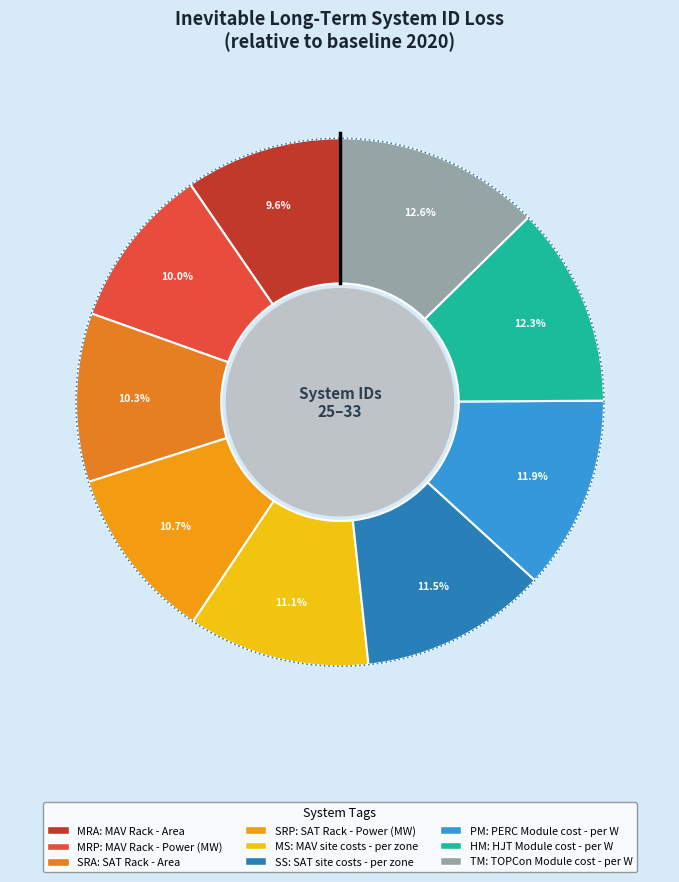

What is the ratio of the value at HM to the value at MRP?

1.2